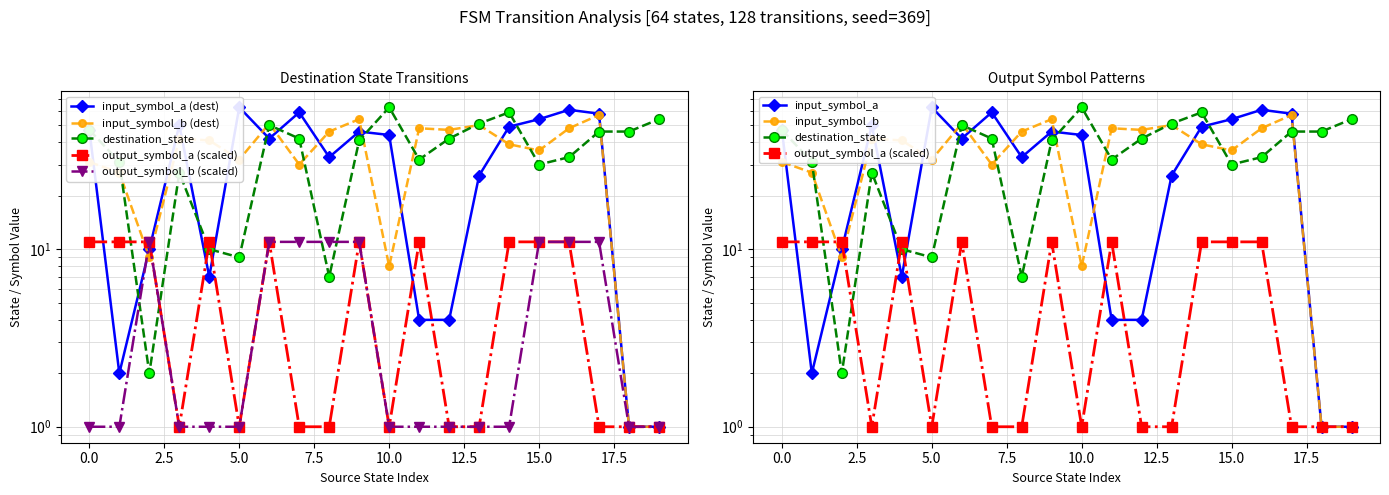

Rank the series at 9 from highest to lowest value.

input_symbol_b, input_symbol_a, destination_state, output_symbol_a, output_symbol_b